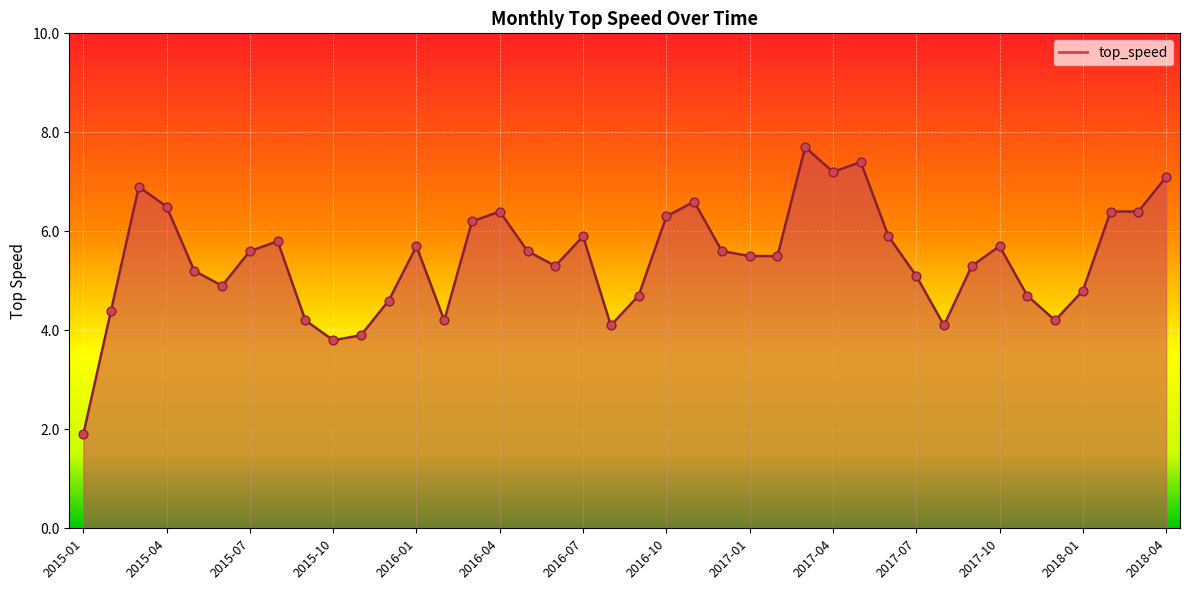

Between 2016-10 and 2015-03, which is larger?

2015-03